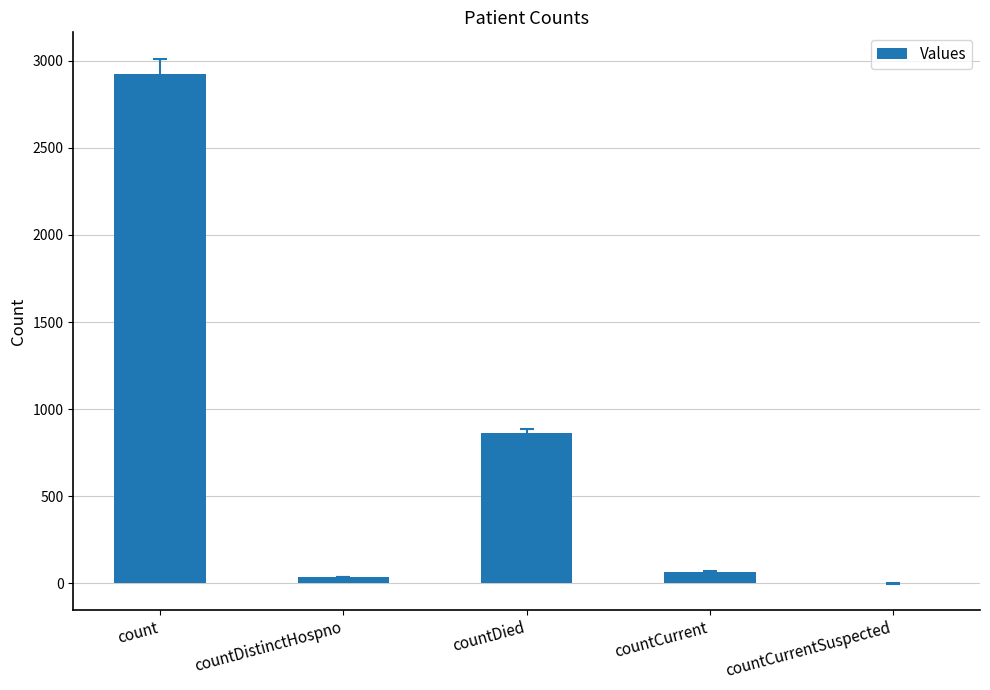

What value does the data have at countDied?

862